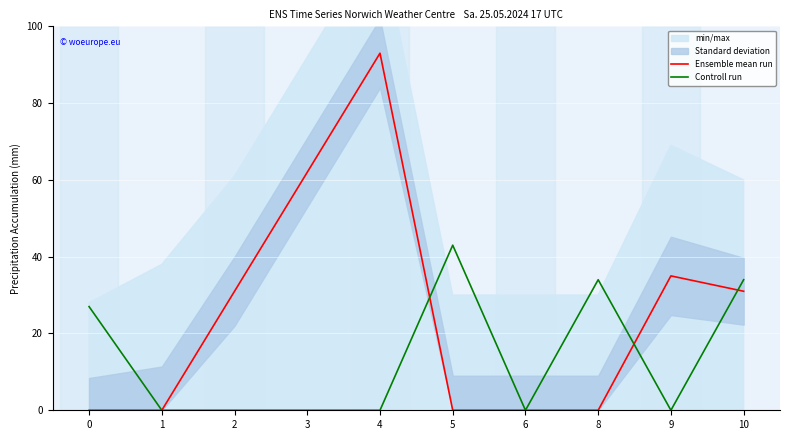

What are all the series names shown in the legend?

Ensemble mean run, Controll run